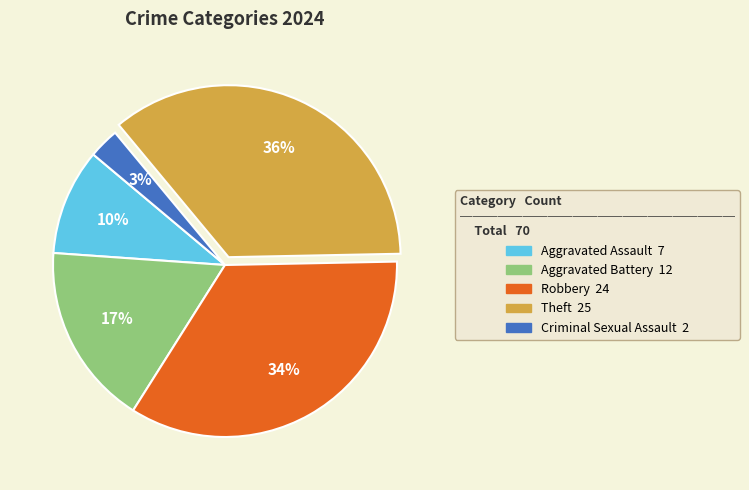

True or false: Aggravated Battery accounts for 12% of the total.

False